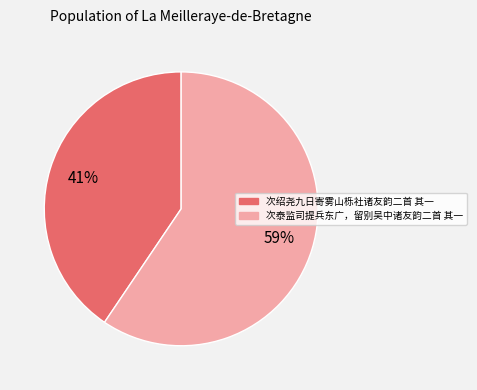

Count the number of slices in the pie.

2